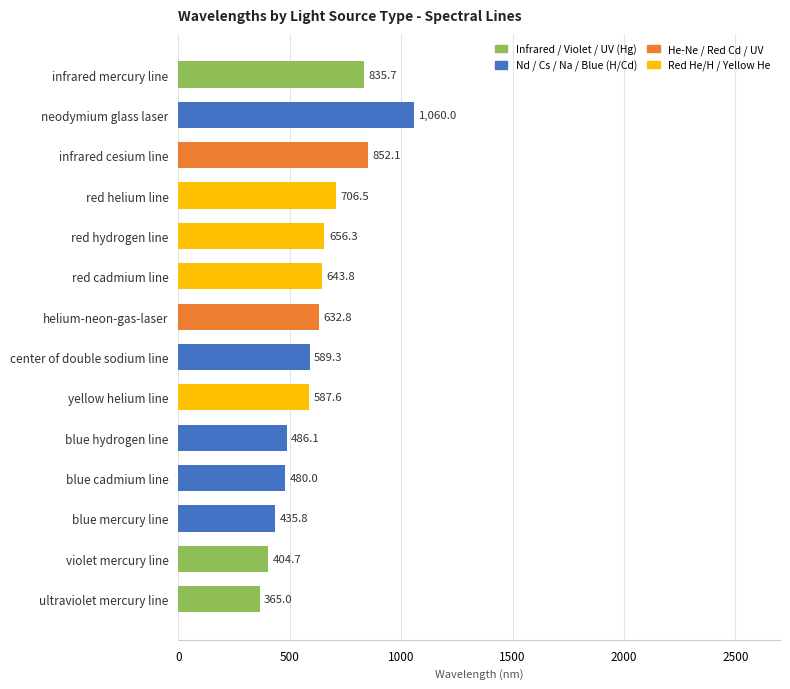

What is the sum of all values?

8735.7